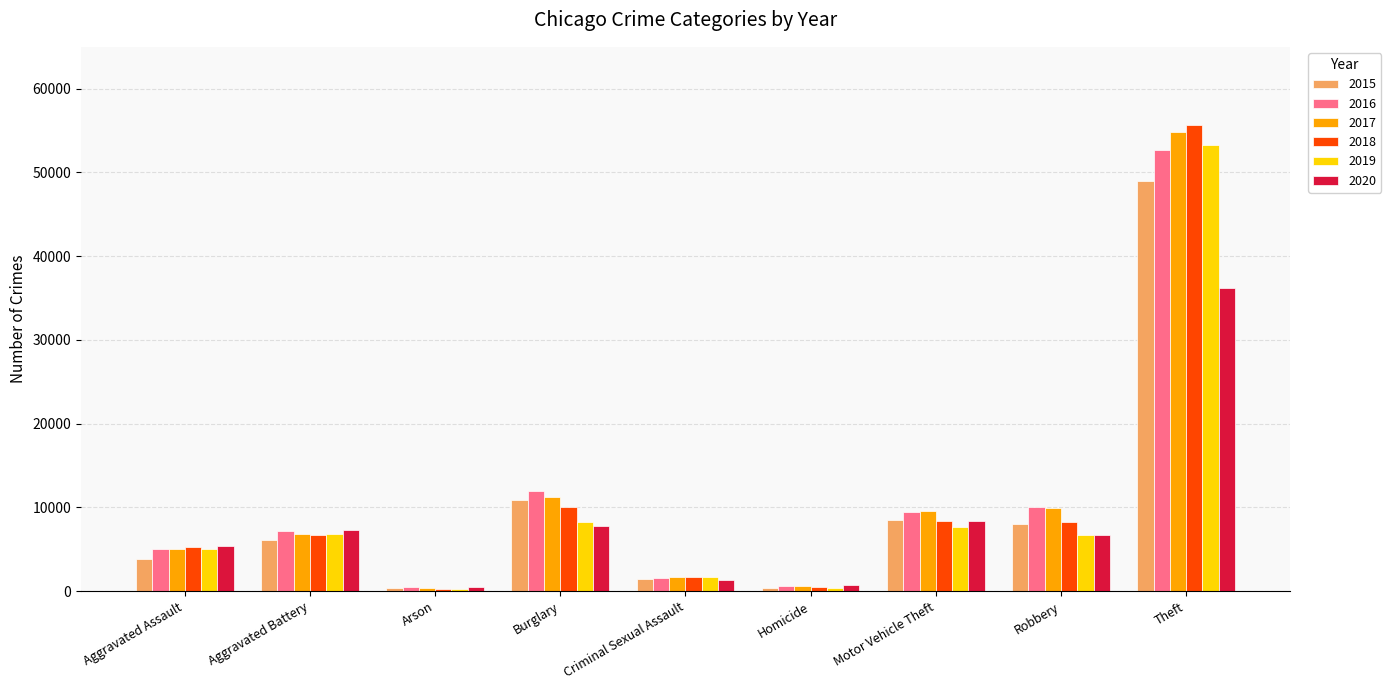

How many series are shown in this chart?

6